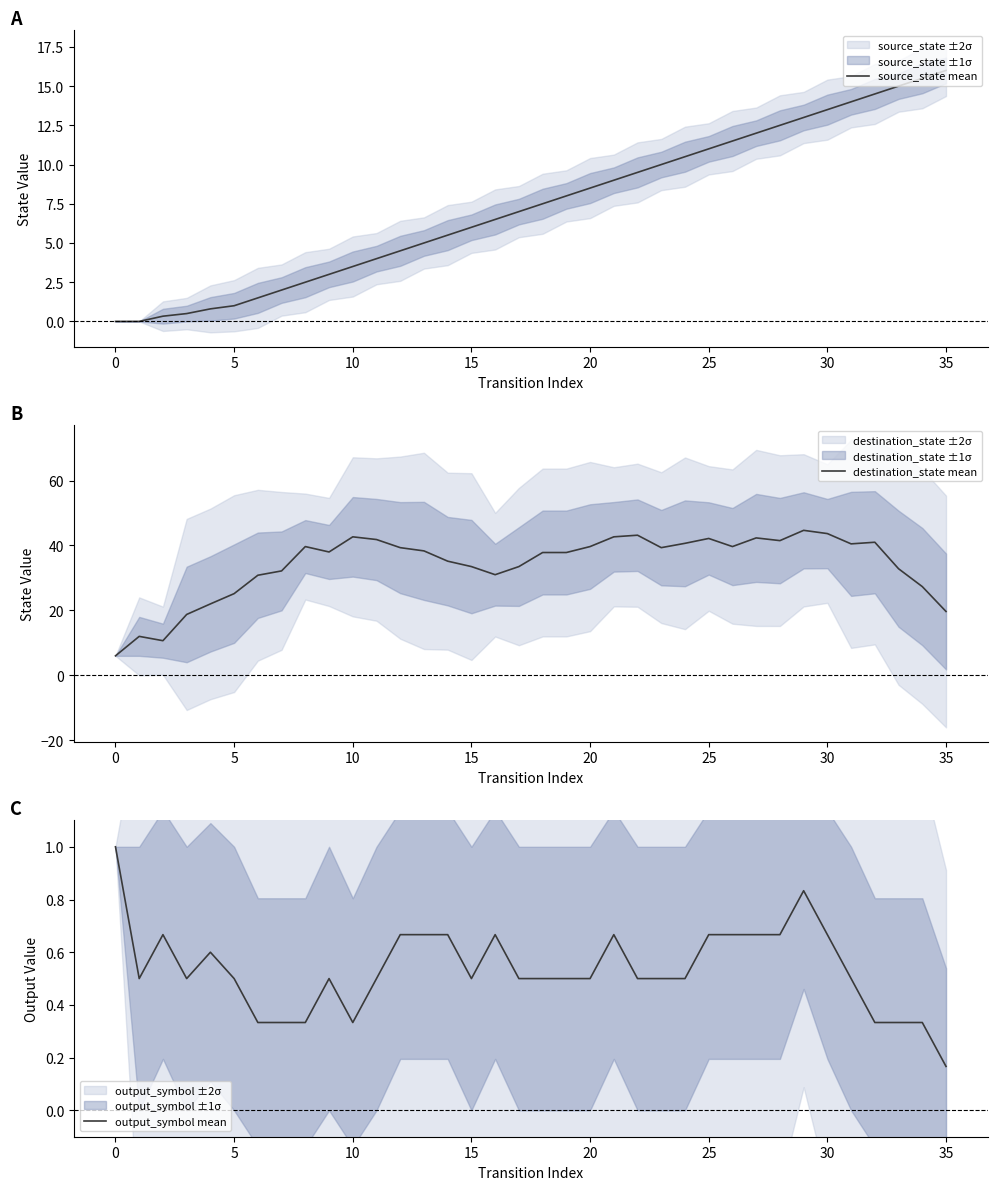

Where is source_state mean nearest to the value 8?

19